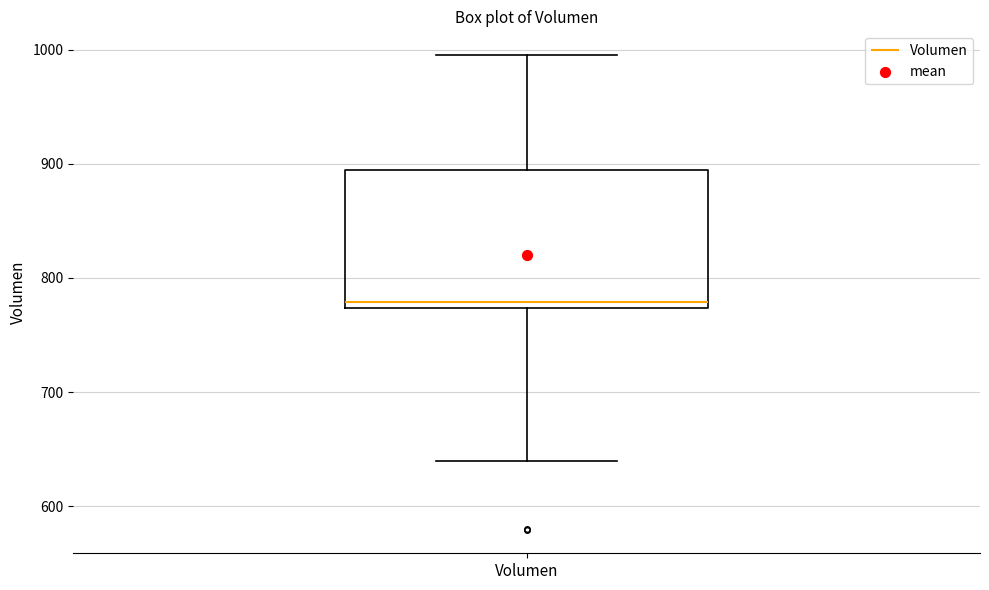

Read this box plot against the y-axis: the position of the median line, the range covered by the box, and the ends of both whiskers. The values are not printed on the chart, so give them approximately, as read against the axis.

median 780, box 770 to 890, whiskers 640 to 1000